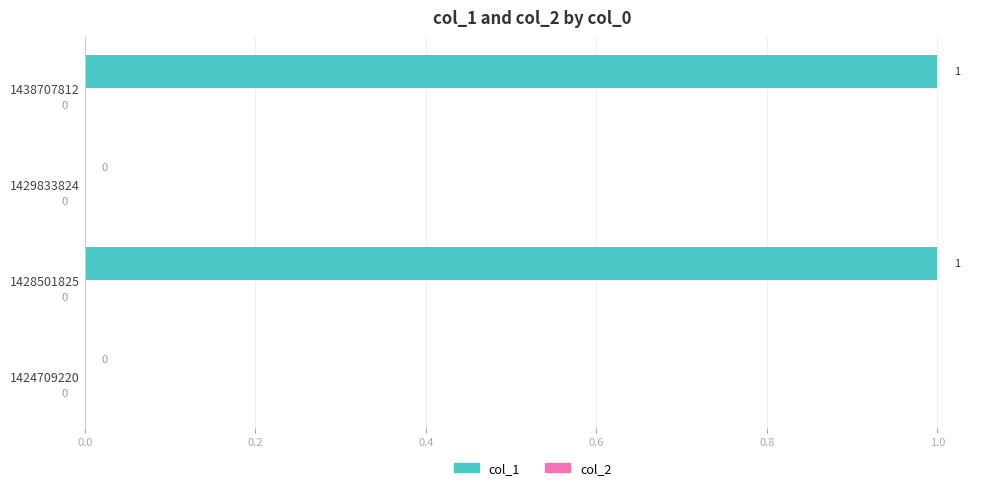

Is it true that the value at 1428501825 is 1?

True